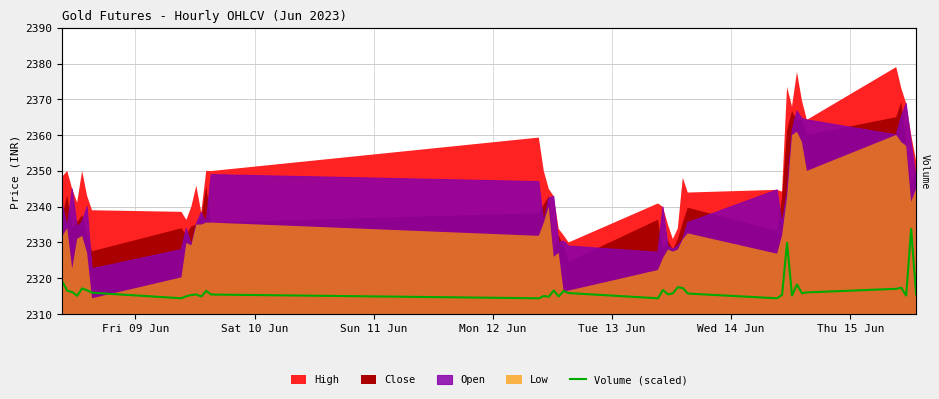

How many points are higher than both their immediate neighbors (excluding endpoints)?

12